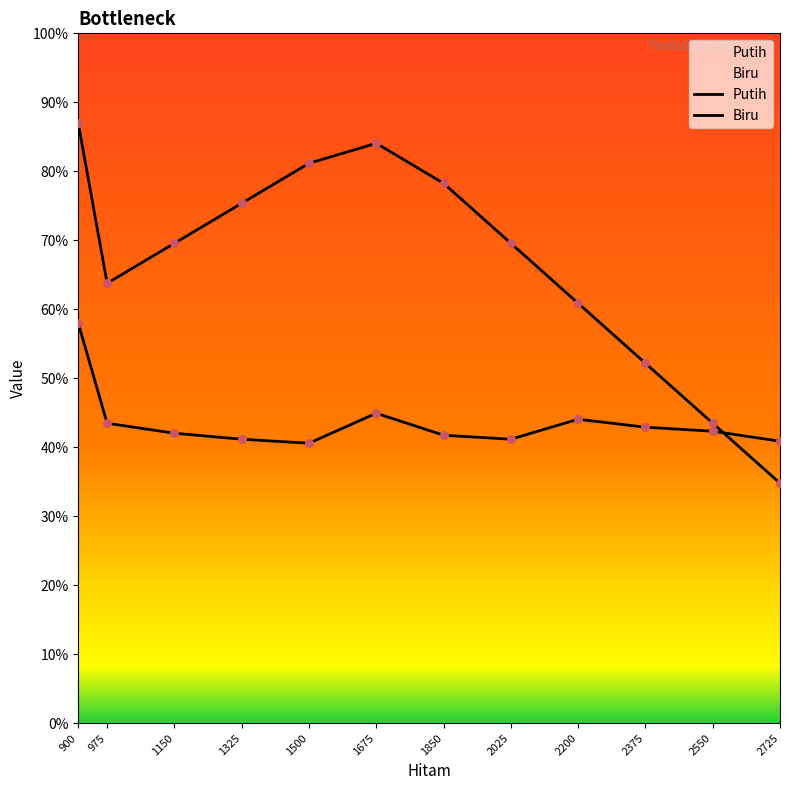

Which series contains the lowest Y value?

Putih